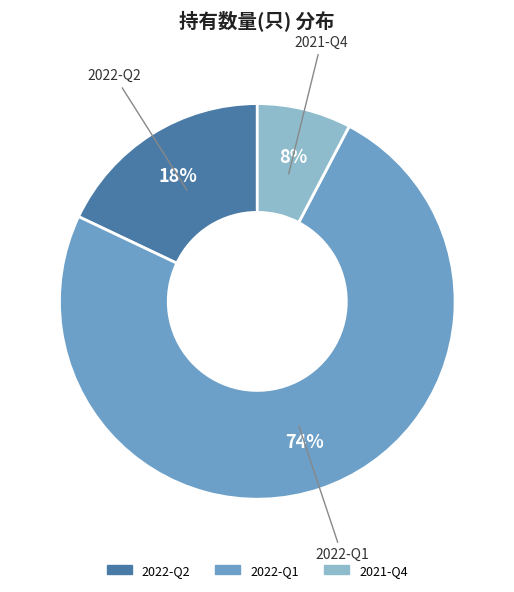

Is the sum of 2021-Q4 and 2022-Q2 greater than half?

No